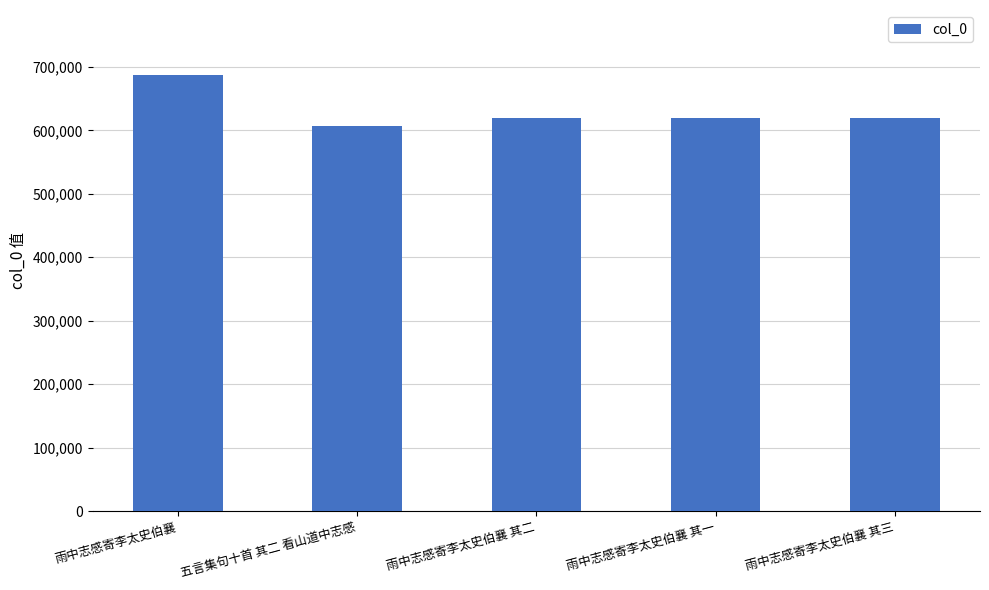

What is the value of the 5th bar from the left?

619600